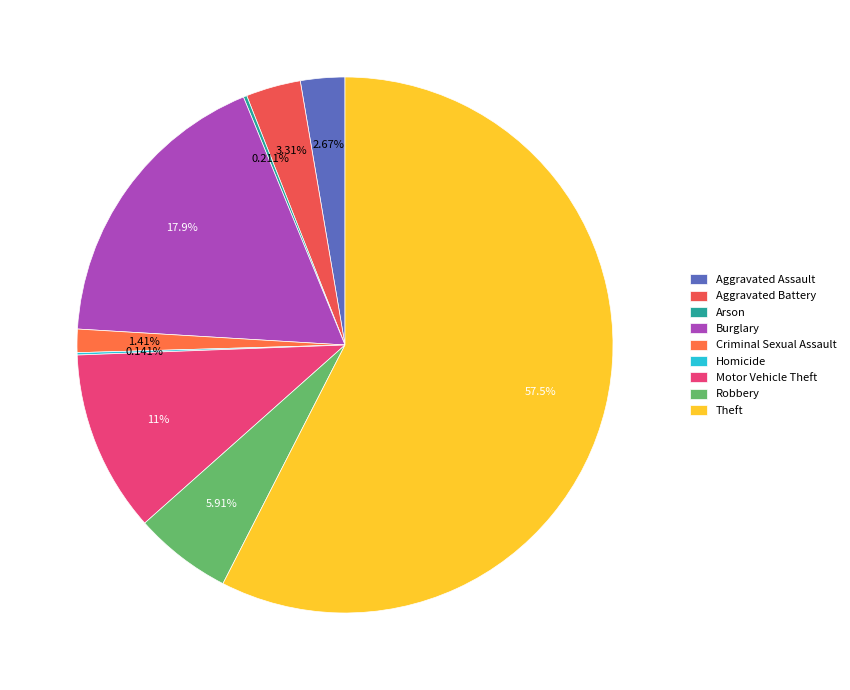

What percentage is the Aggravated Assault slice, to the nearest percent?

3%